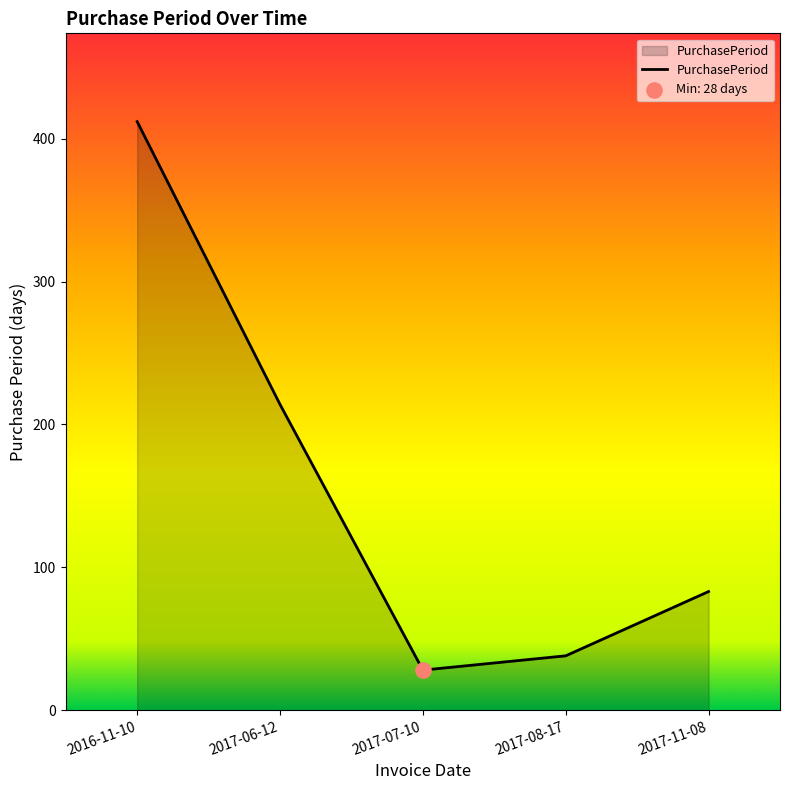

What is the change in value from 2016-11-10 to 2017-06-12?

-198